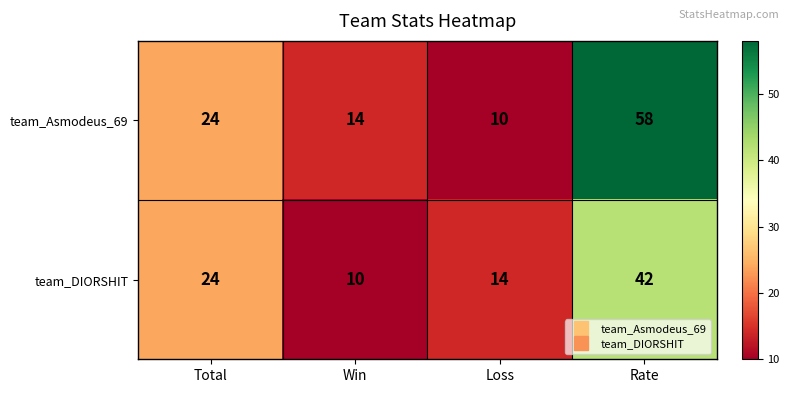

What is the total value across all series at Loss?

24